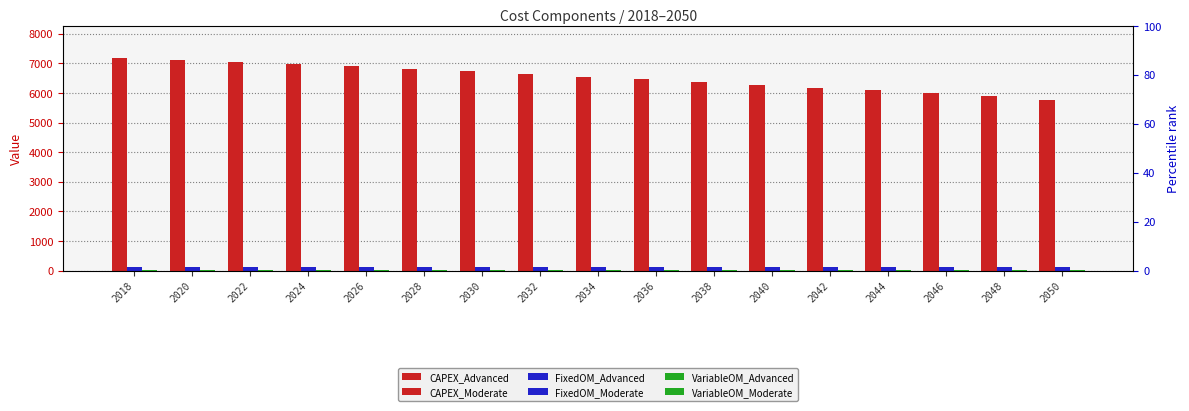

Reading right to left, what are all the values shown in this chart?

CAPEX_Advanced: 5768.1	5907.4	5996.0	6089.1	6177.7	6266.0	6366.5	6453.4	6547.8	6636.4	6727.8	6813.6	6892.2	6965.6	7038.9	7112.3	7185.7
CAPEX_Moderate: 5768.1	5907.4	5996.0	6089.1	6177.7	6266.0	6366.5	6453.4	6547.8	6636.4	6727.8	6813.6	6892.2	6965.6	7038.9	7112.3	7185.7
FixedOM_Advanced: 119.0	119.0	119.0	119.0	119.0	119.0	119.0	119.0	119.0	119.0	119.0	119.0	119.0	119.0	119.0	119.0	119.0
FixedOM_Moderate: 119.0	119.0	119.0	119.0	119.0	119.0	119.0	119.0	119.0	119.0	119.0	119.0	119.0	119.0	119.0	119.0	119.0
VariableOM_Advanced: 2.3	2.3	2.3	2.3	2.3	2.3	2.3	2.3	2.3	2.3	2.3	2.3	2.3	2.3	2.3	2.3	2.3
VariableOM_Moderate: 2.3	2.3	2.3	2.3	2.3	2.3	2.3	2.3	2.3	2.3	2.3	2.3	2.3	2.3	2.3	2.3	2.3